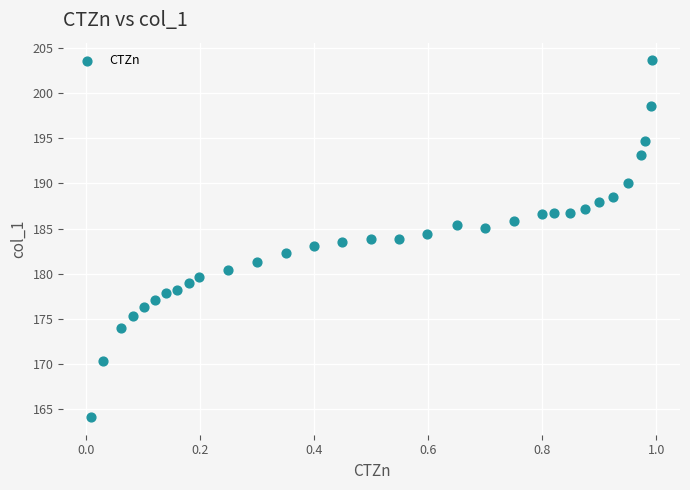

What is the range of Y values (max minus min)?

39.4